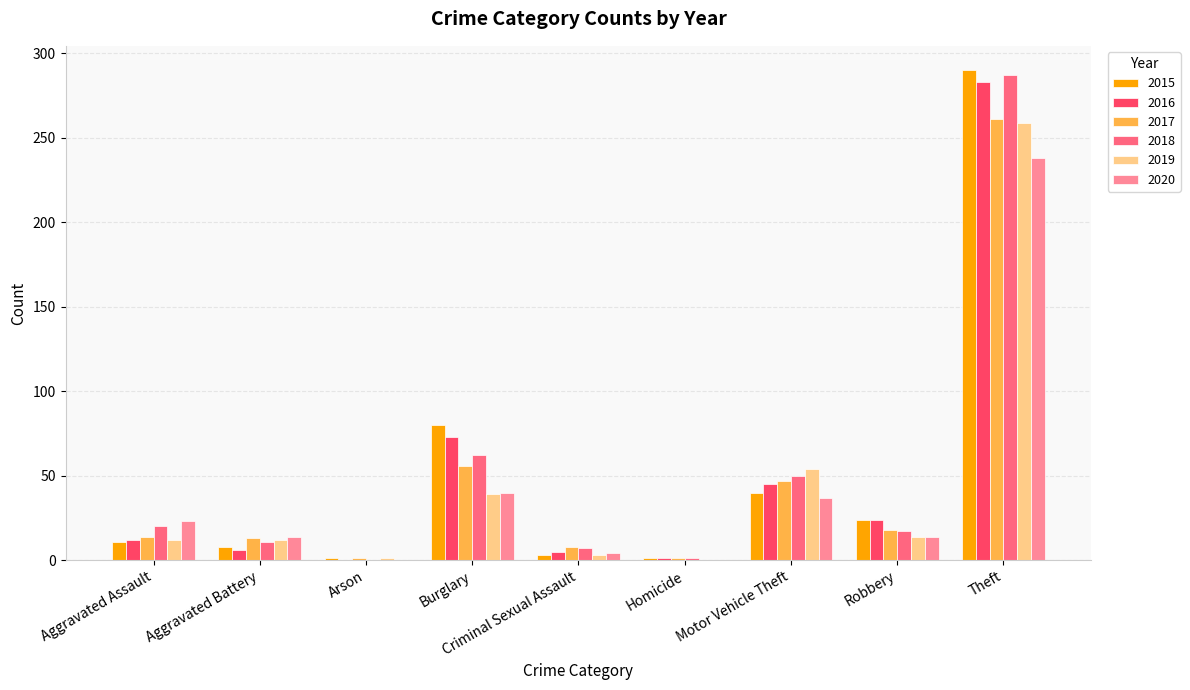

Which label corresponds to the largest value in the chart?

Theft